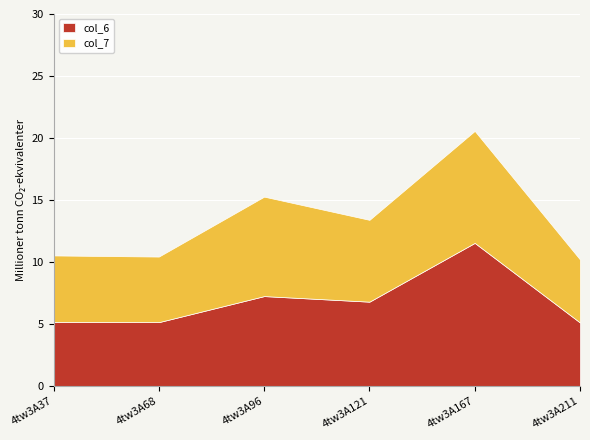

What are all the series names shown in the legend?

col_6, col_7